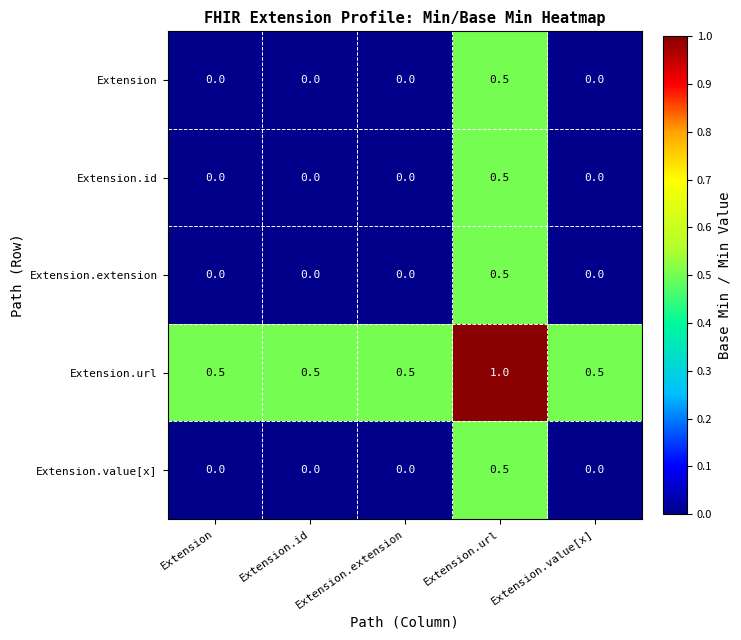

What is the difference between the highest and lowest values at Extension.url?

0.5